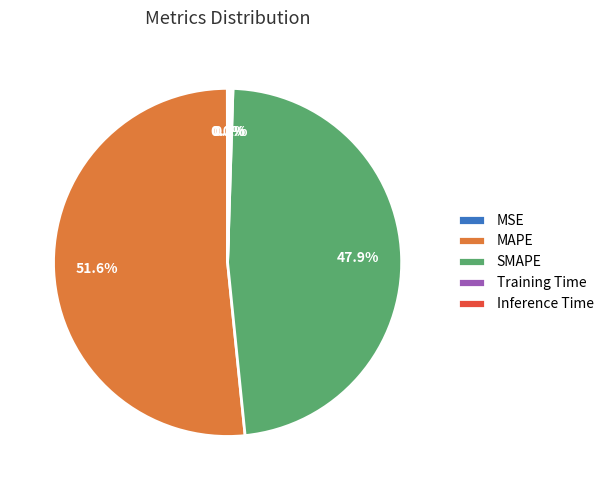

Between SMAPE and MAPE, which is larger?

MAPE